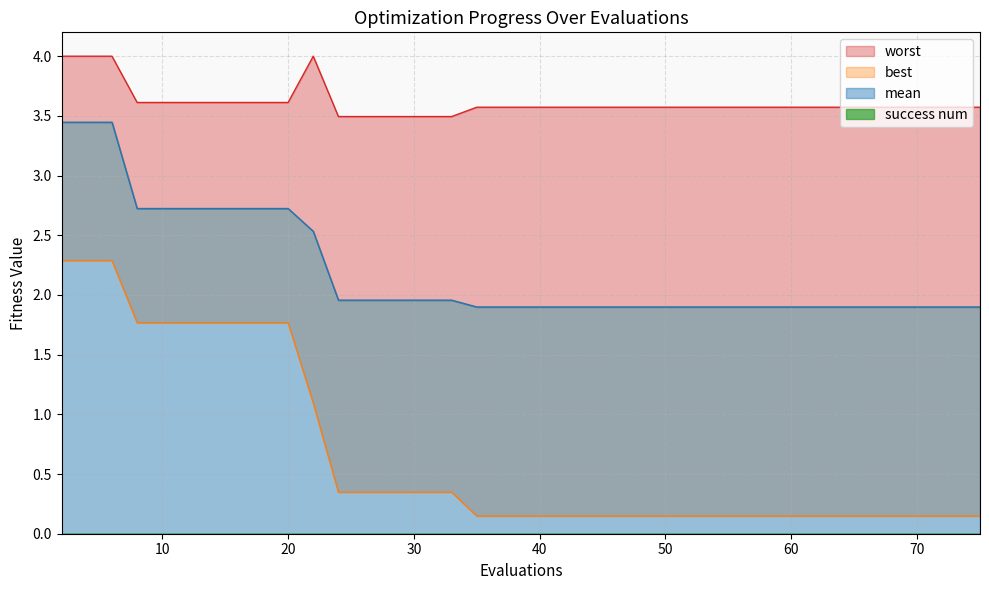

What is the value of the worst point at the 25th from the left?

3.6